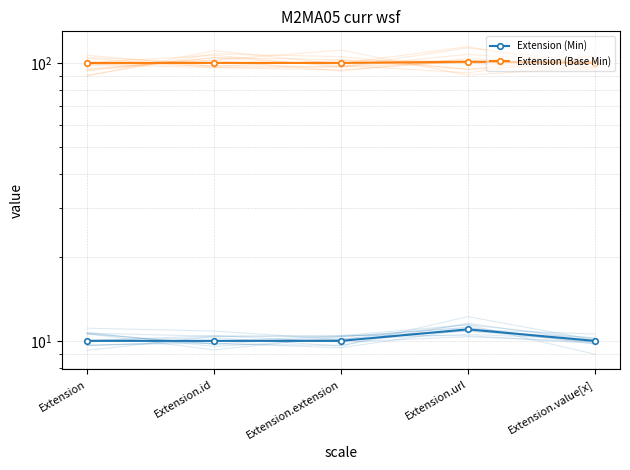

What is the difference between the maximum and minimum values in the Extension (Min) series?

1